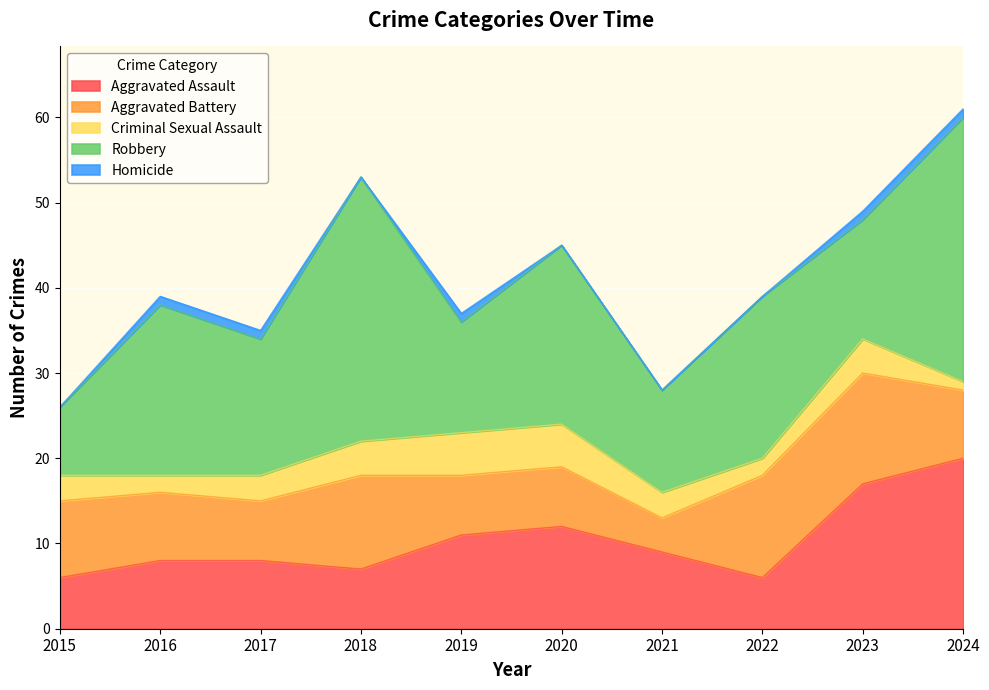

Which has a higher value, 2022 or 2019?

2019